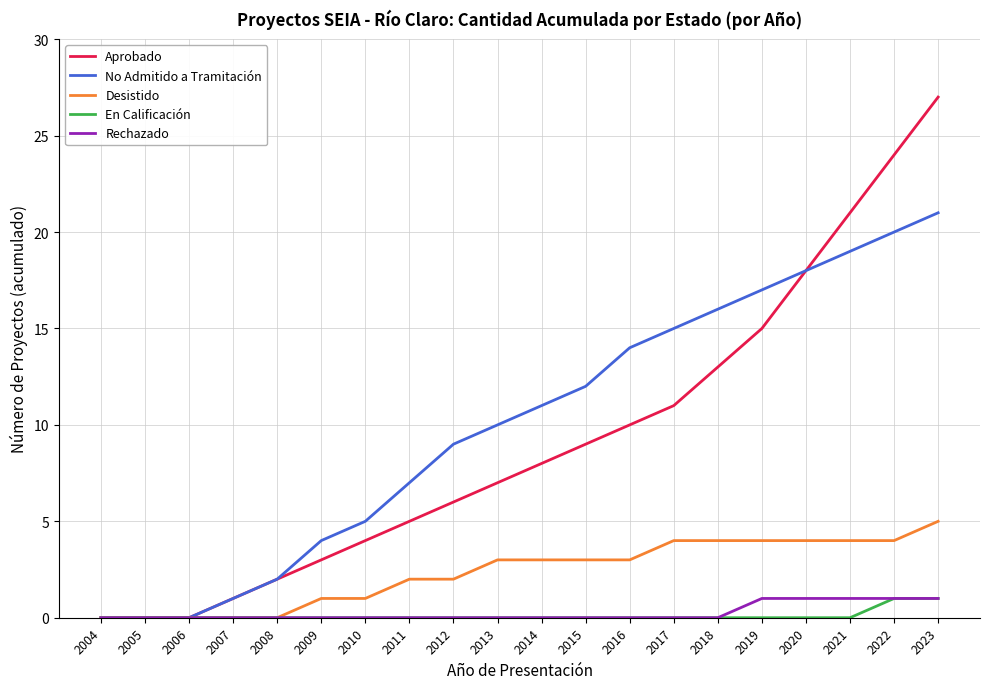

At how many categories does at least one series exceed 6?

13